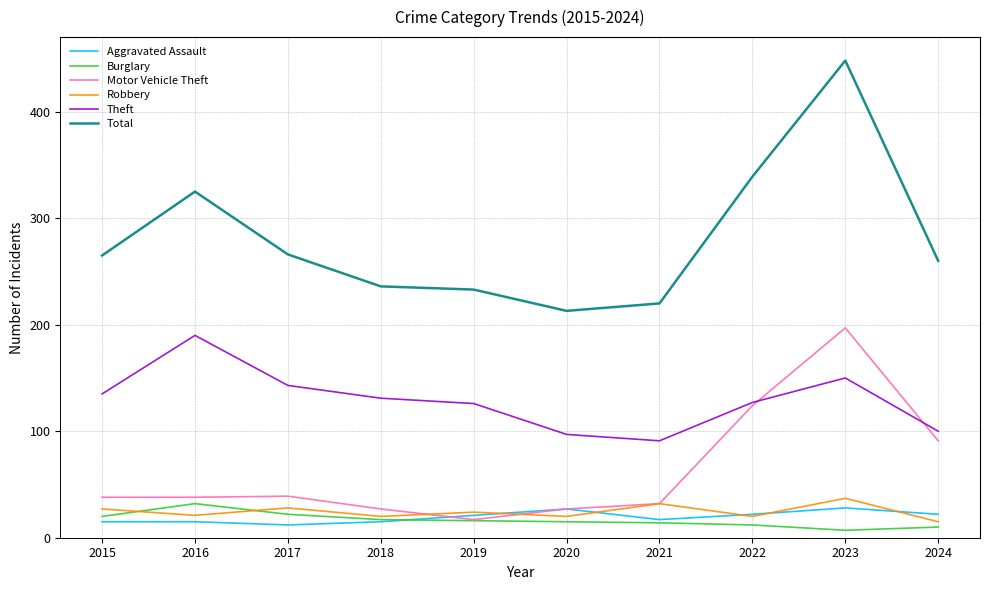

At 2017, list the series in order from largest to smallest.

Total, Theft, Motor Vehicle Theft, Robbery, Burglary, Aggravated Assault